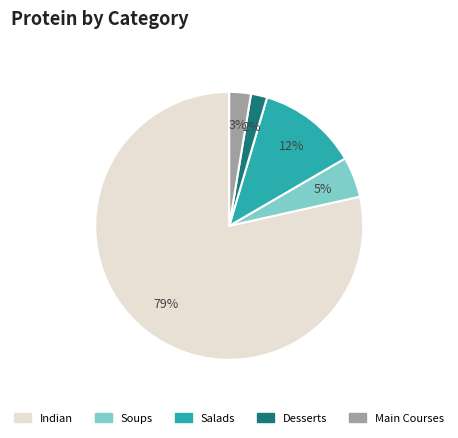

To the nearest percent, what is the average slice percentage?

20%